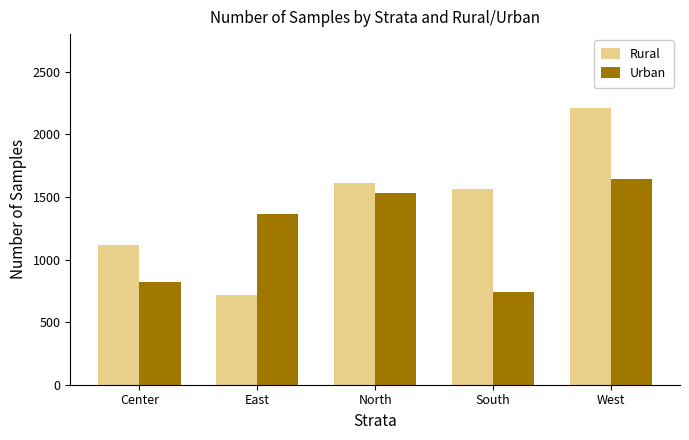

Is the value of Urban at Center greater than the value of Rural at West?

No